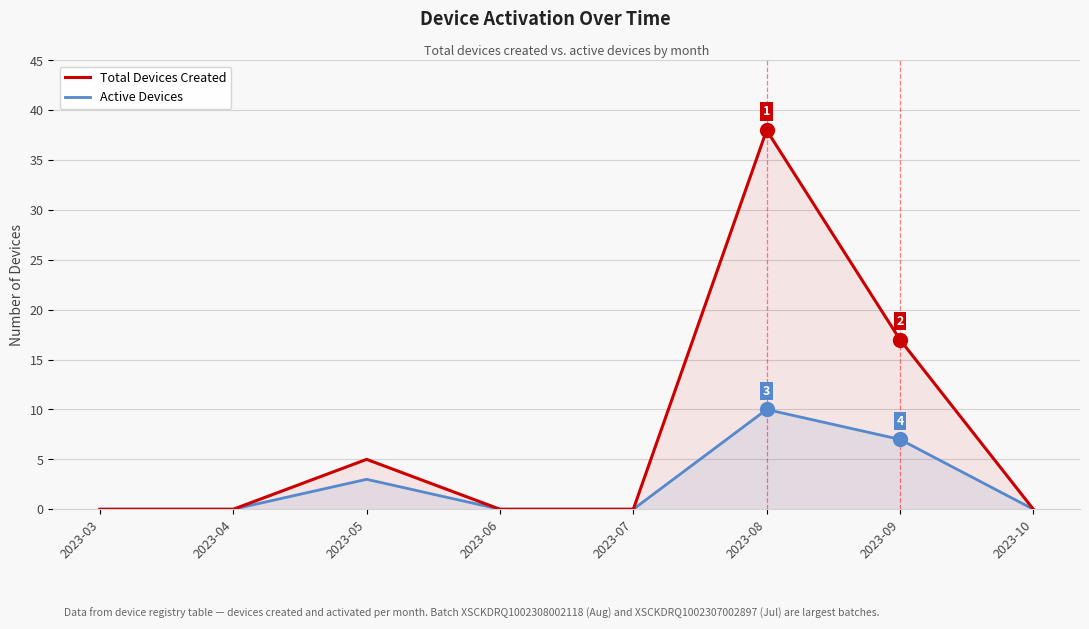

Between 2023-09 and 2023-06, which is larger?

2023-09